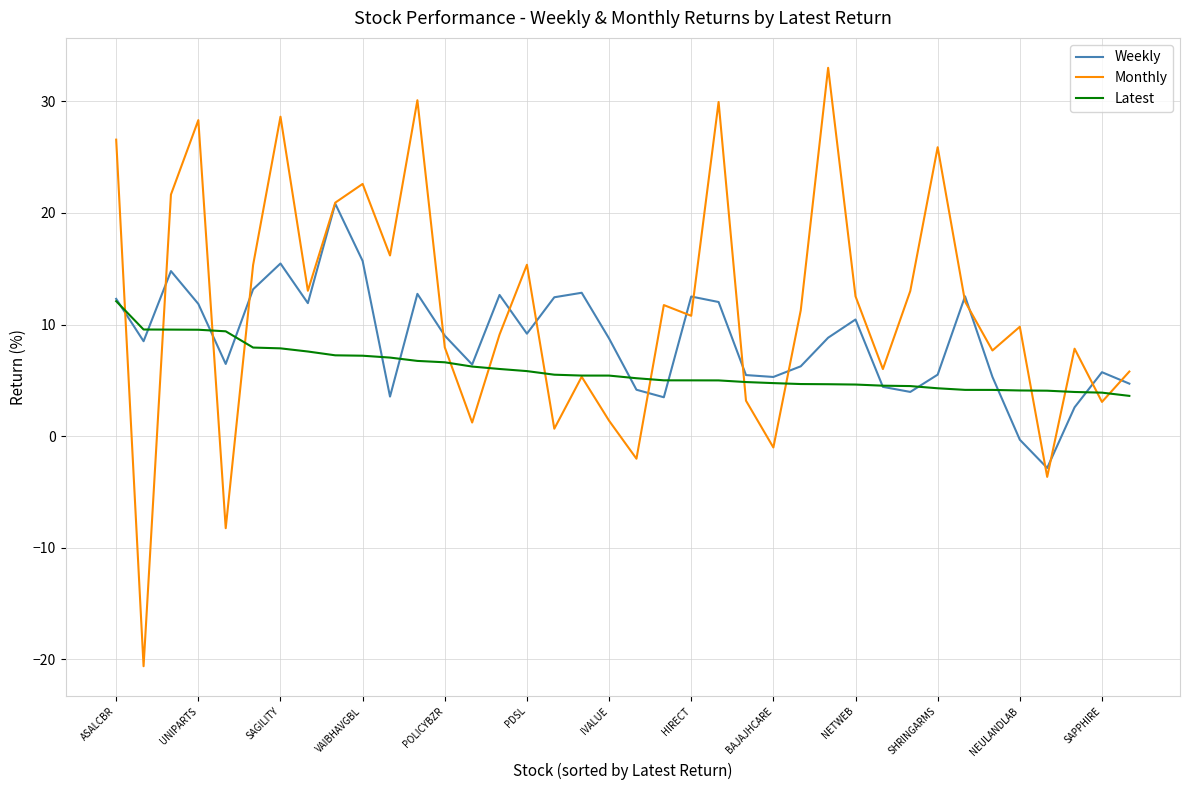

What is the maximum value shown in the chart?

33.0